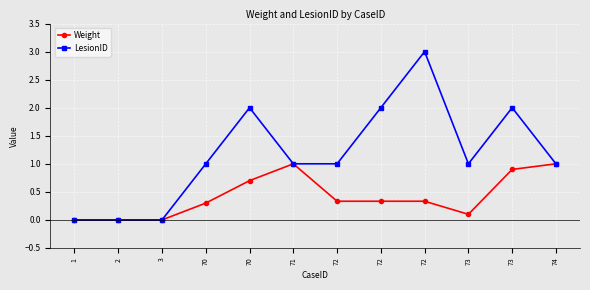

What is the approximate value of LesionID at 73?

1.0